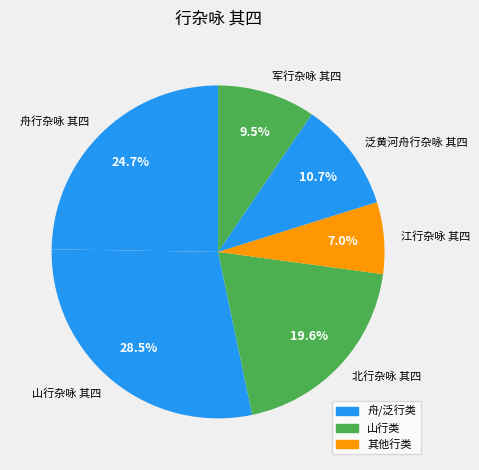

How many slices are in this pie chart?

6